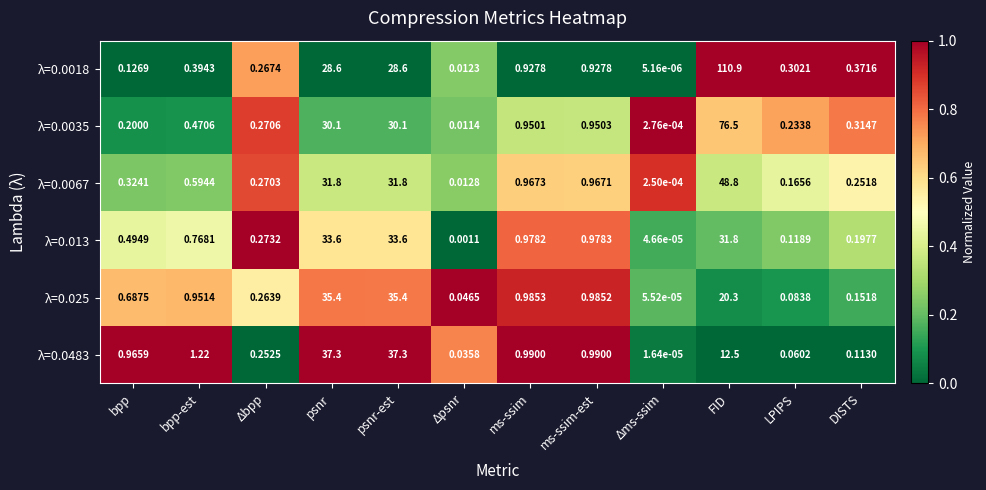

Which label corresponds to the smallest value in the chart?

Δms-ssim